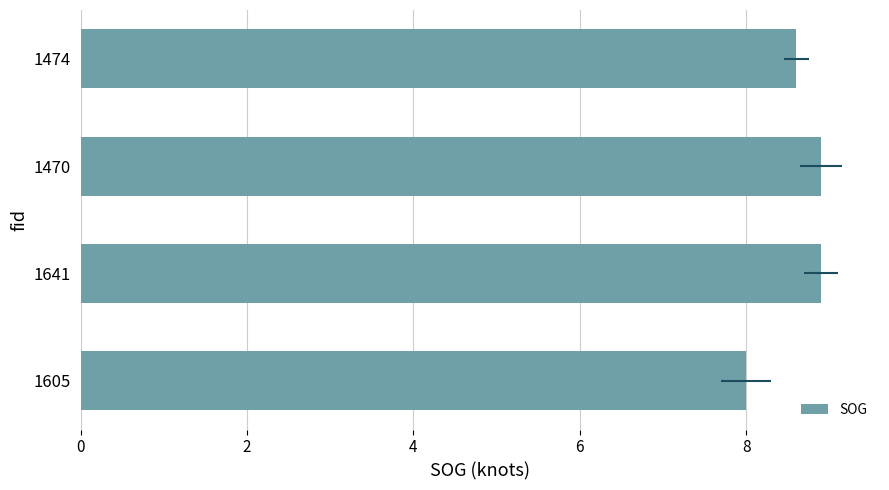

Does the chart contain stacked bars?

No